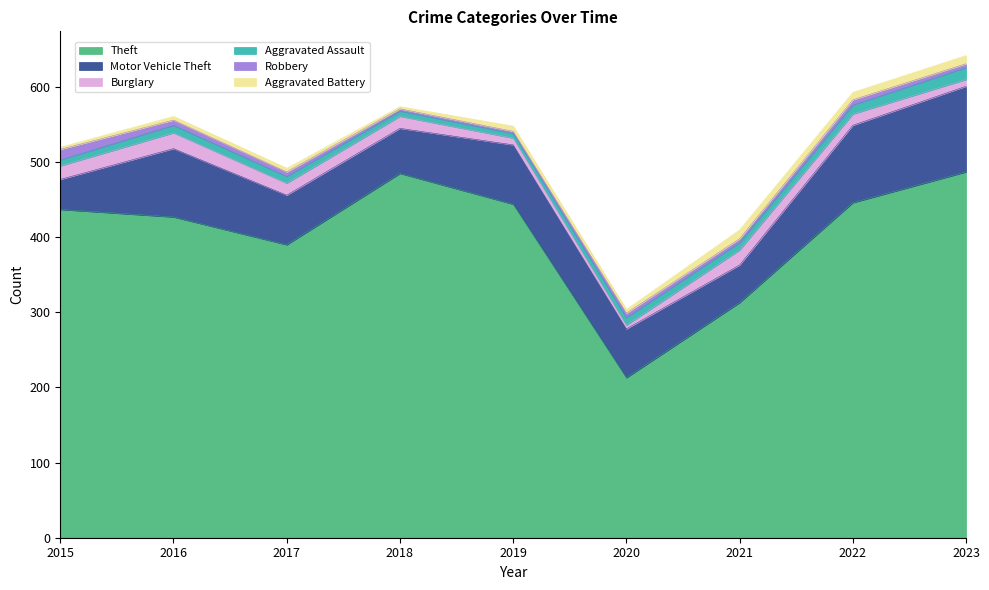

At 2016, list the series in order from smallest to largest.

Aggravated Battery, Robbery, Aggravated Assault, Burglary, Motor Vehicle Theft, Theft